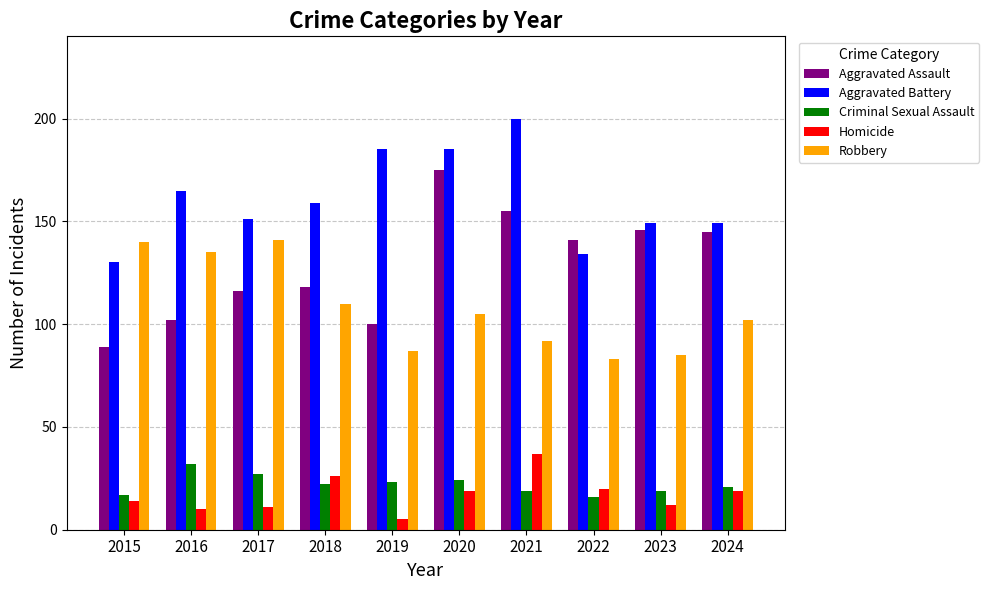

Which category has the lowest value across all series?

2019